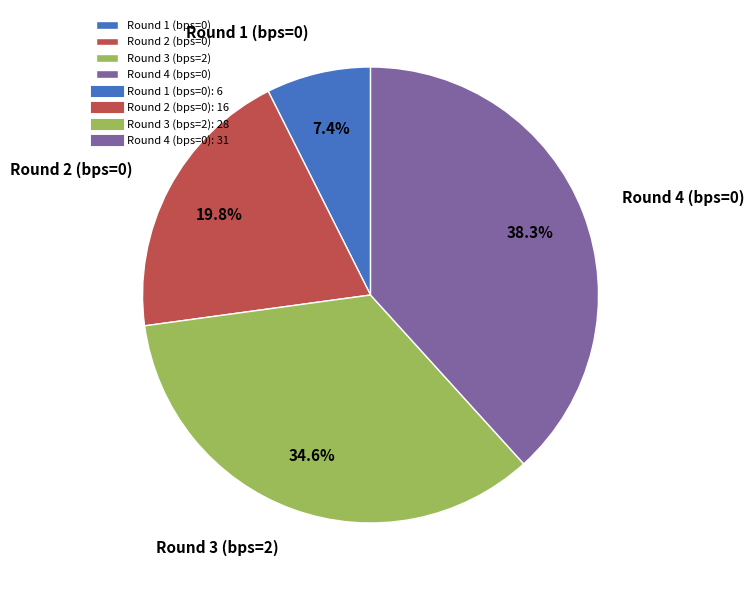

What is the total percentage of Round 3 (bps=2) and Round 2 (bps=0)?

54.3%